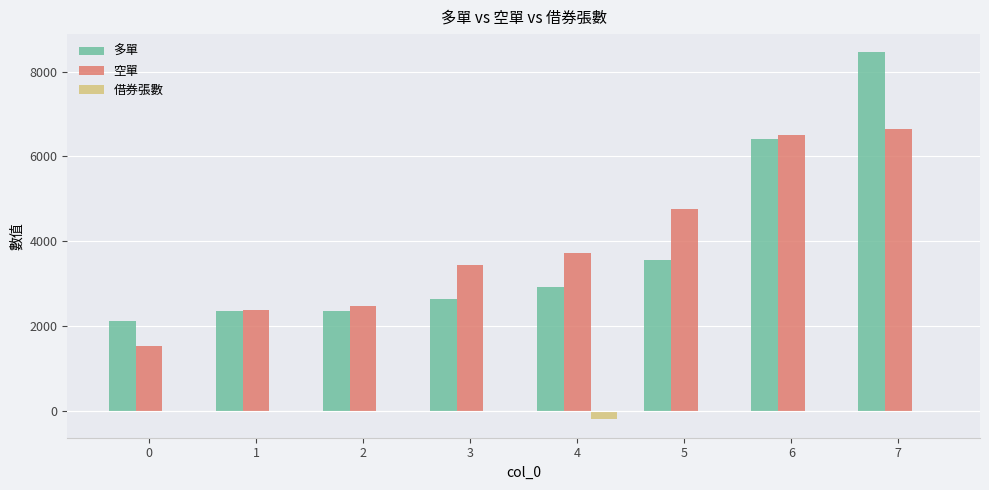

What is the maximum value shown in the chart?

8454